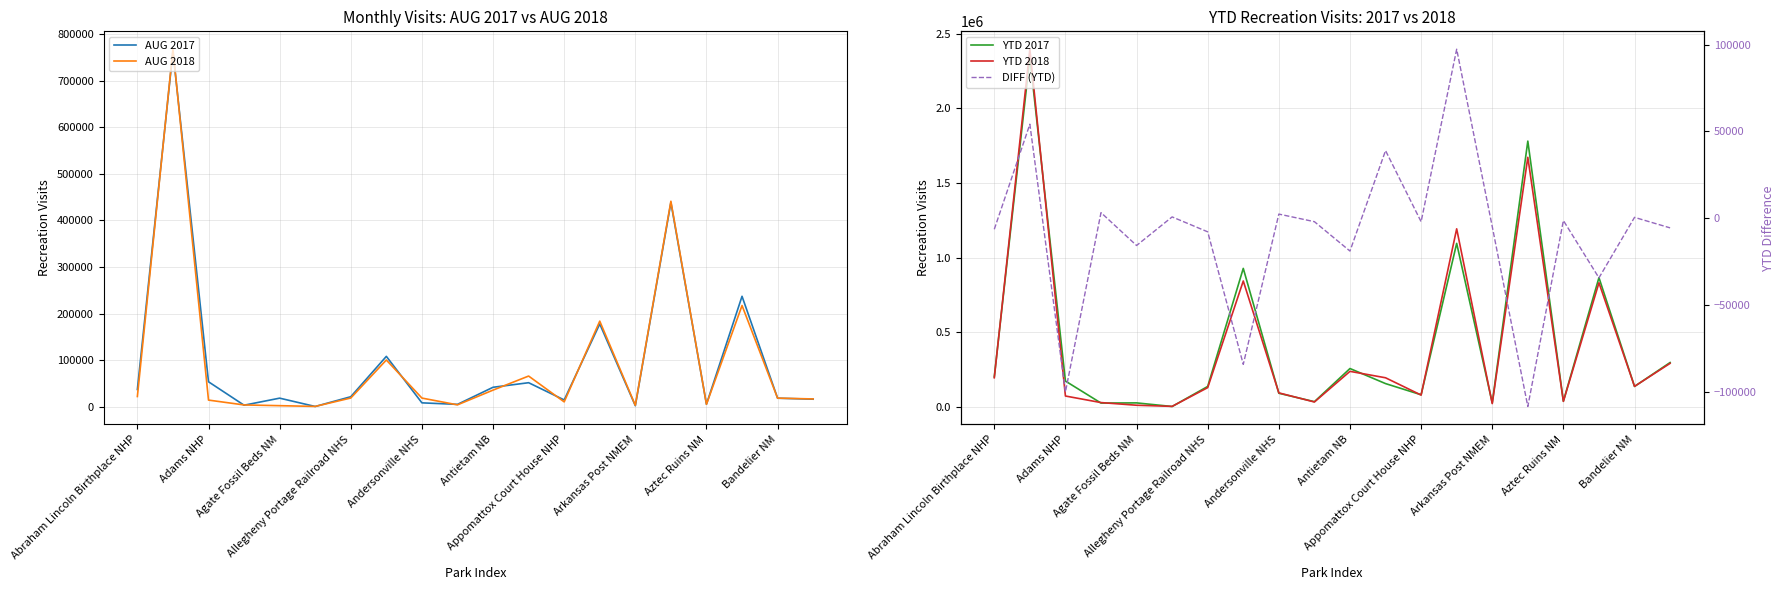

What position from the right is 17?

3